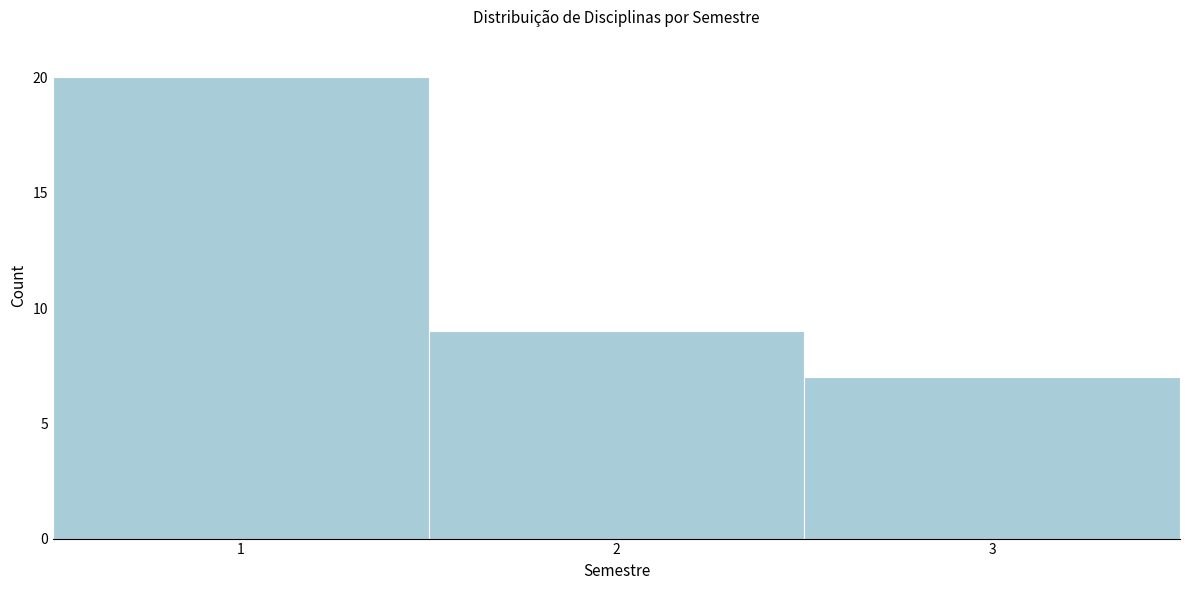

What is the height of the bar covering 0.5 to 1.5 on the x-axis? The values are not printed on the chart, so give them approximately, as read against the axis.

20